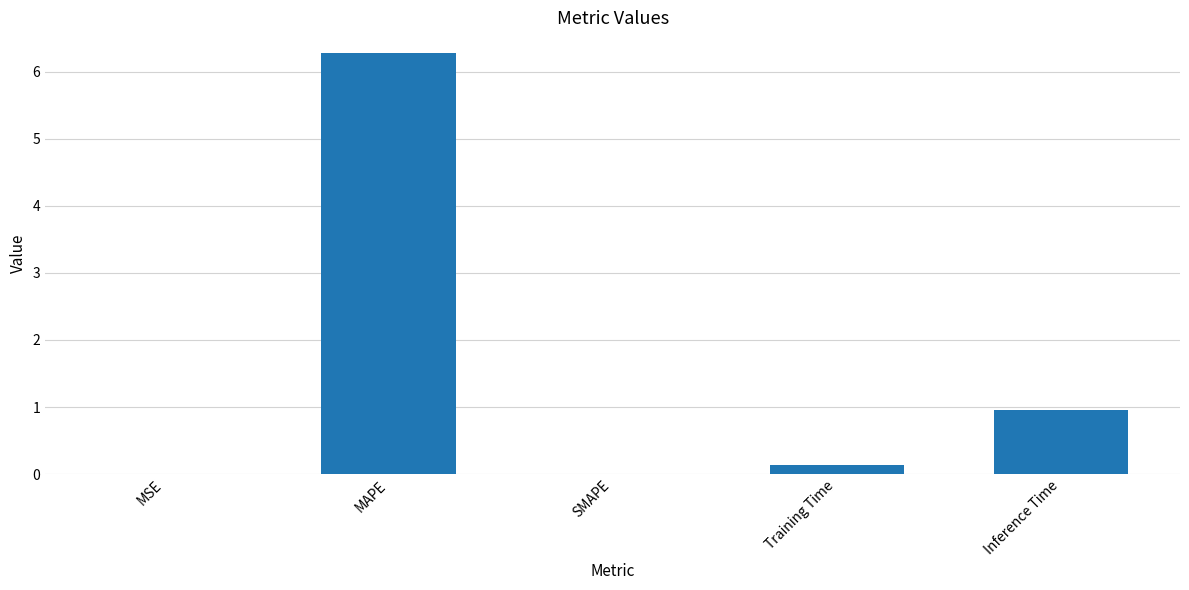

What is the change in value from SMAPE to Inference Time?

+1.0